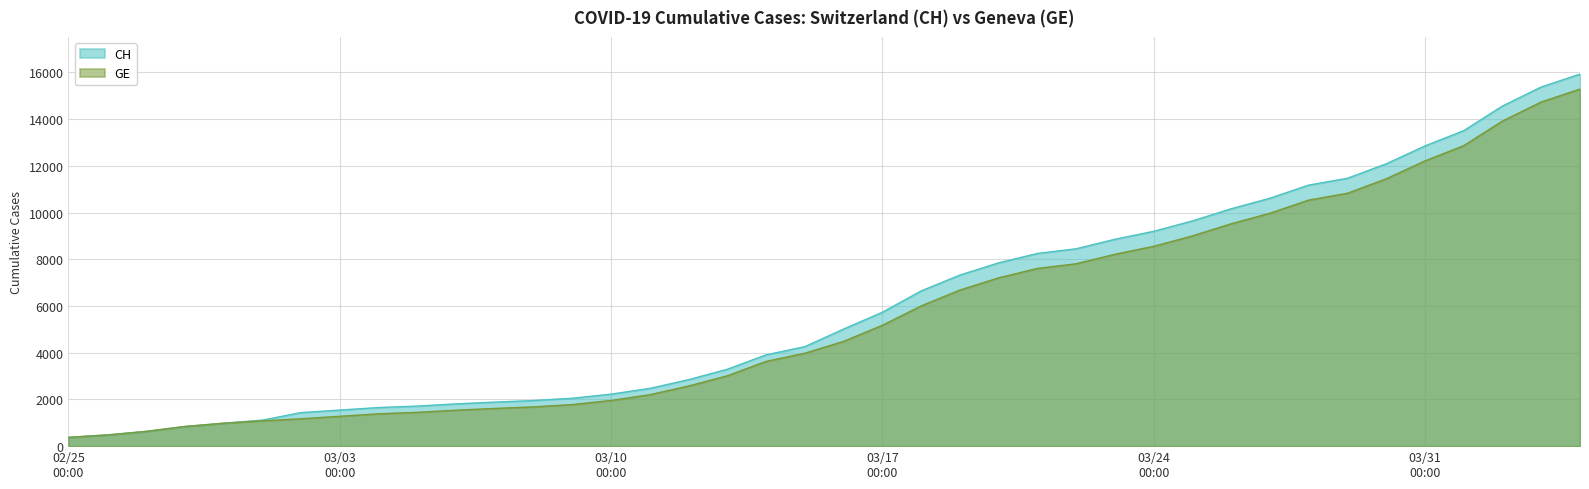

True or false: GE has a value of 12557 at 2020-03-21.

False